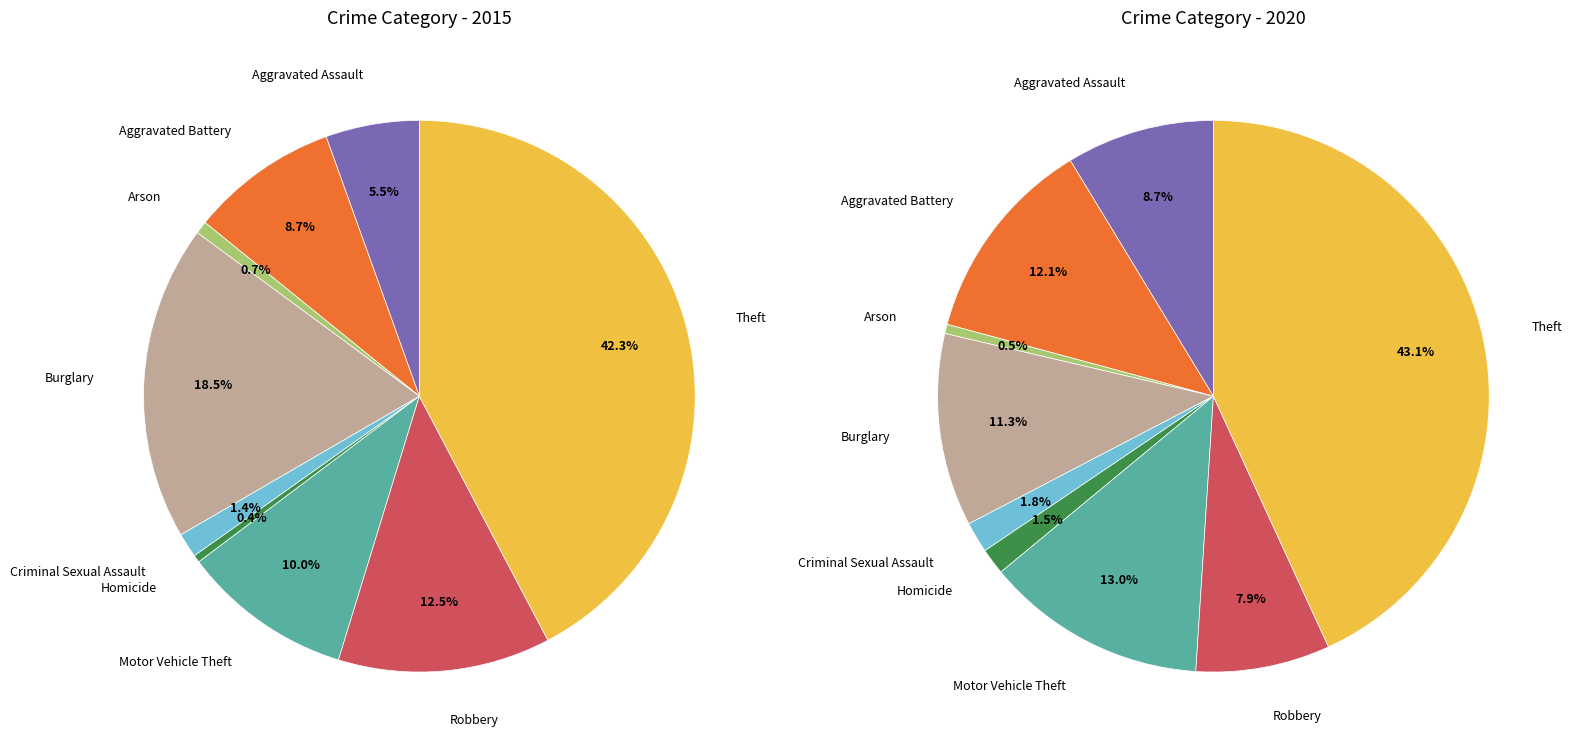

To the nearest percent, what percentage of the pie is 6?

13%